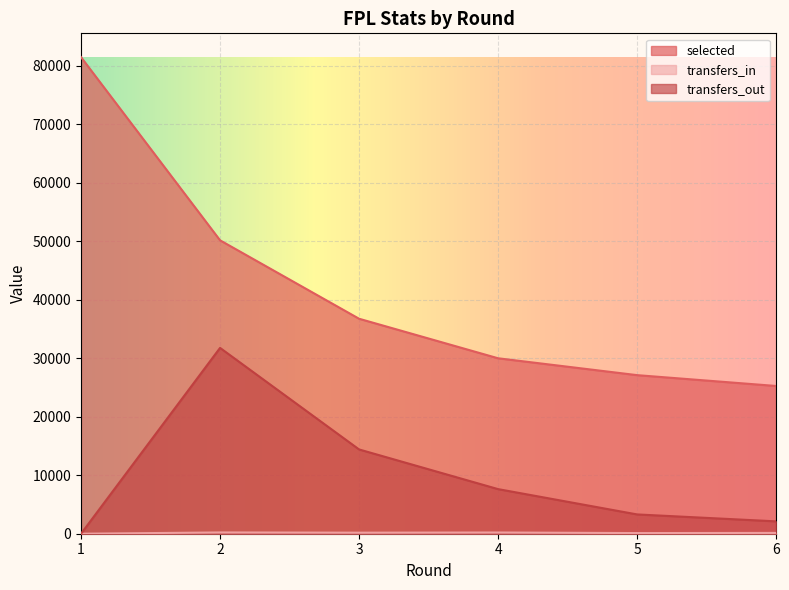

What is the approximate value of selected at 3?

36736